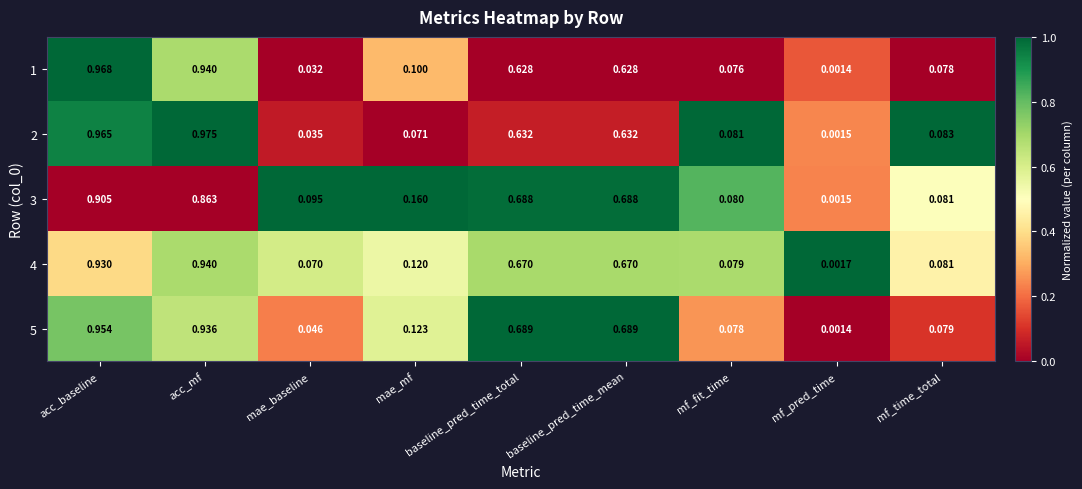

Which series has the widest spread of values?

2